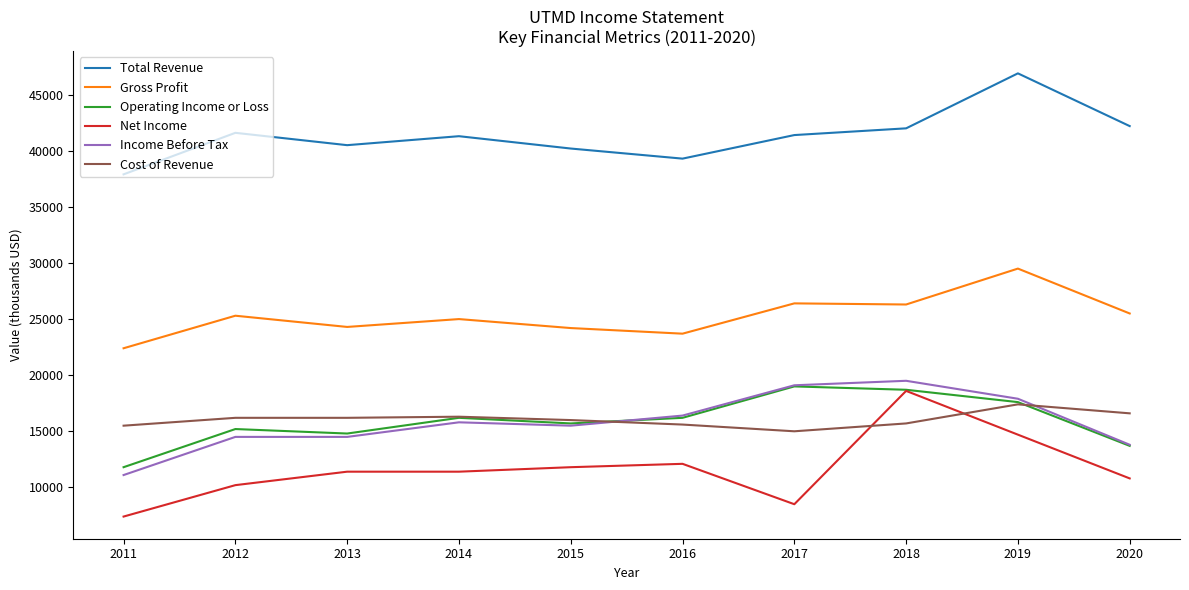

What are all the series names shown in the legend?

Total Revenue, Gross Profit, Operating Income or Loss, Net Income, Income Before Tax, Cost of Revenue